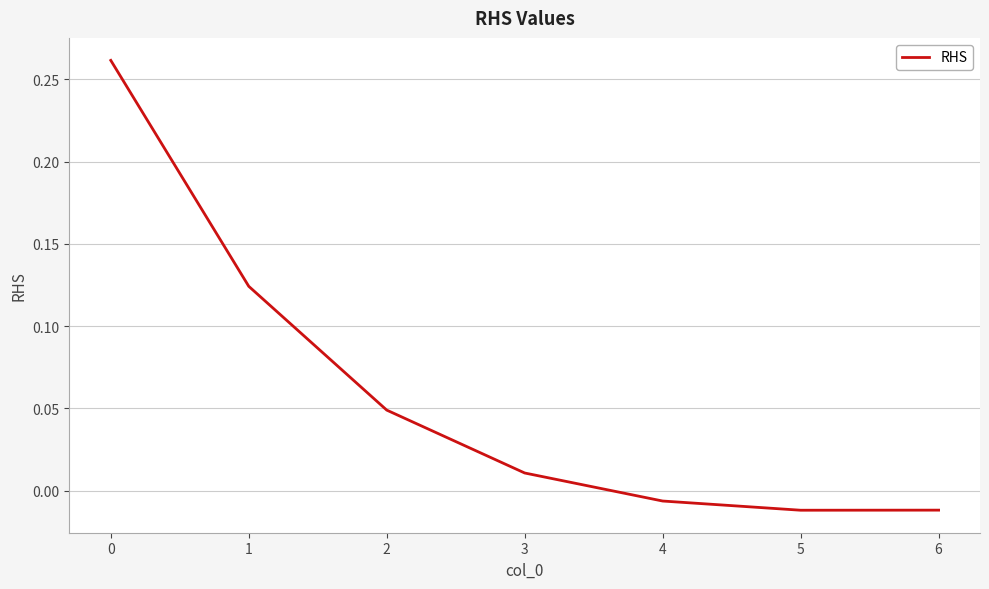

How many negative values are there?

3